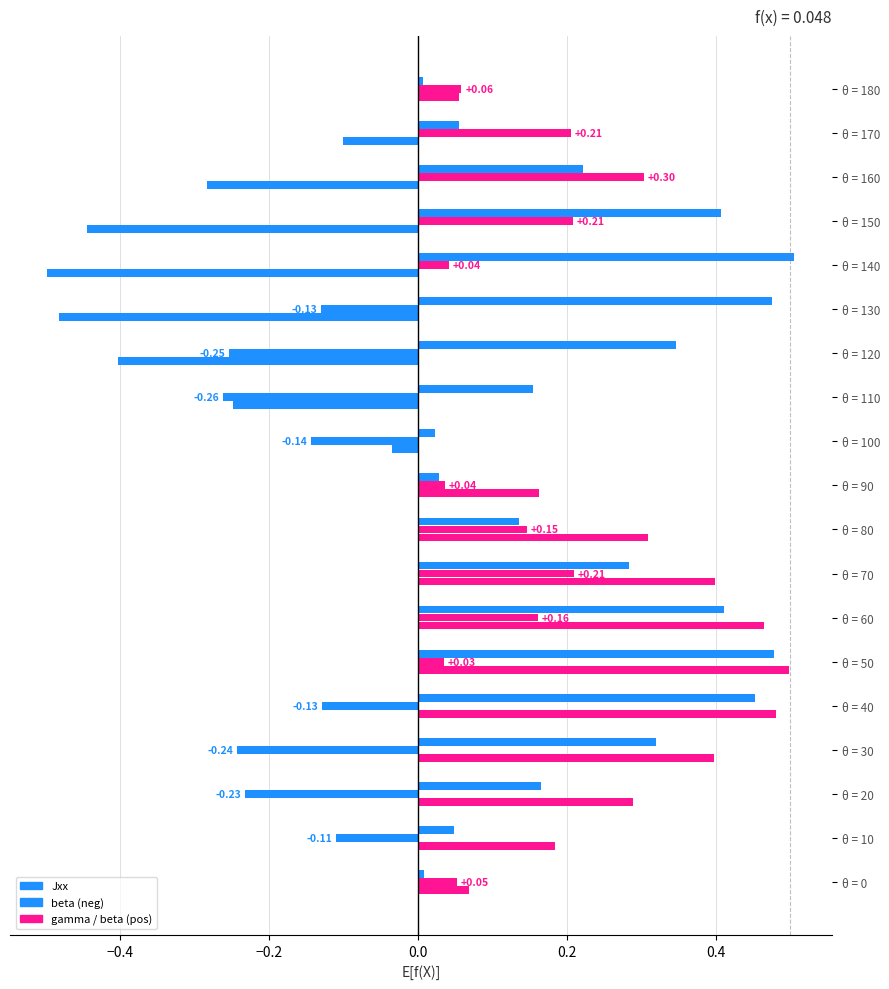

Which series has the largest total across all categories?

Jxx